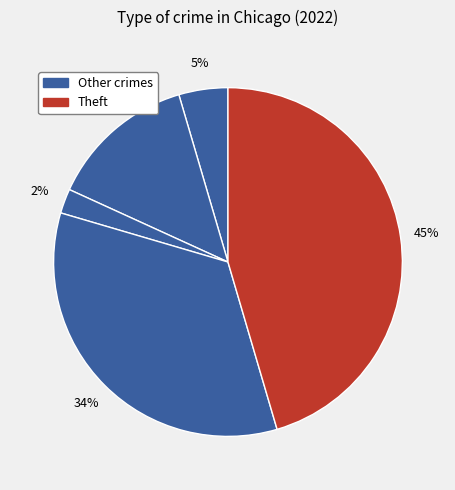

Count the number of slices in the pie.

5